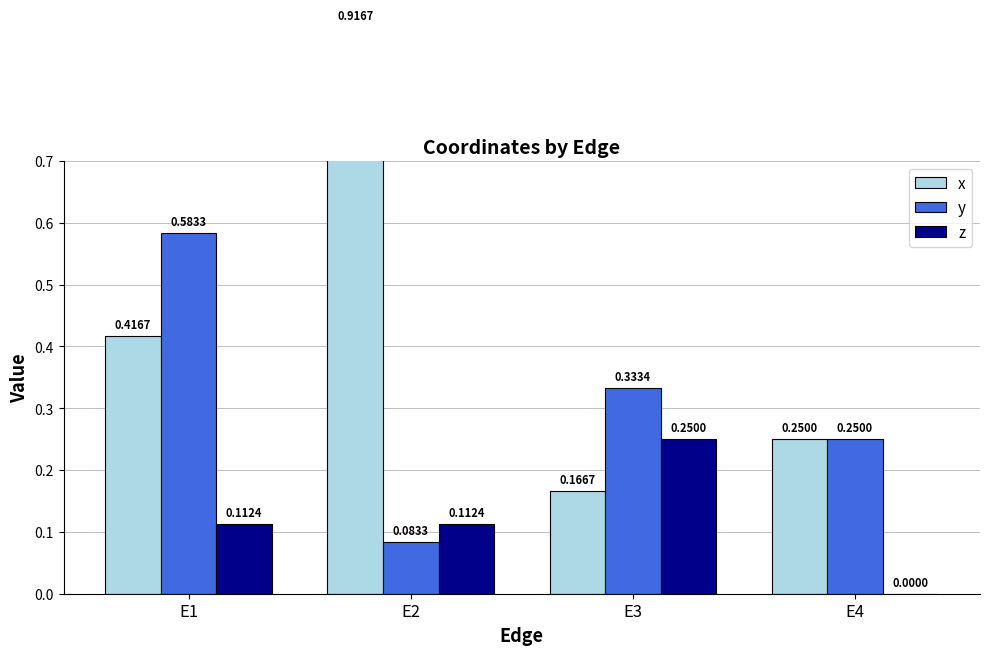

List the labels in order of y value, smallest first.

E2, E4, E3, E1